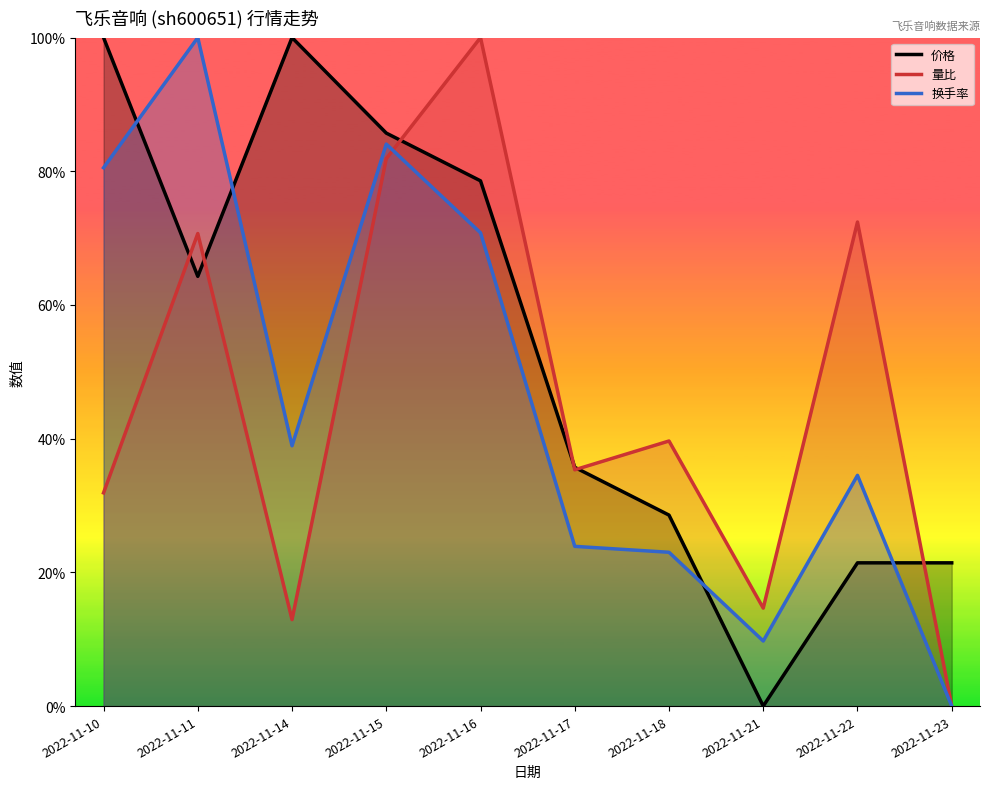

Between 2022-11-23 and 2022-11-21, which is larger?

2022-11-23